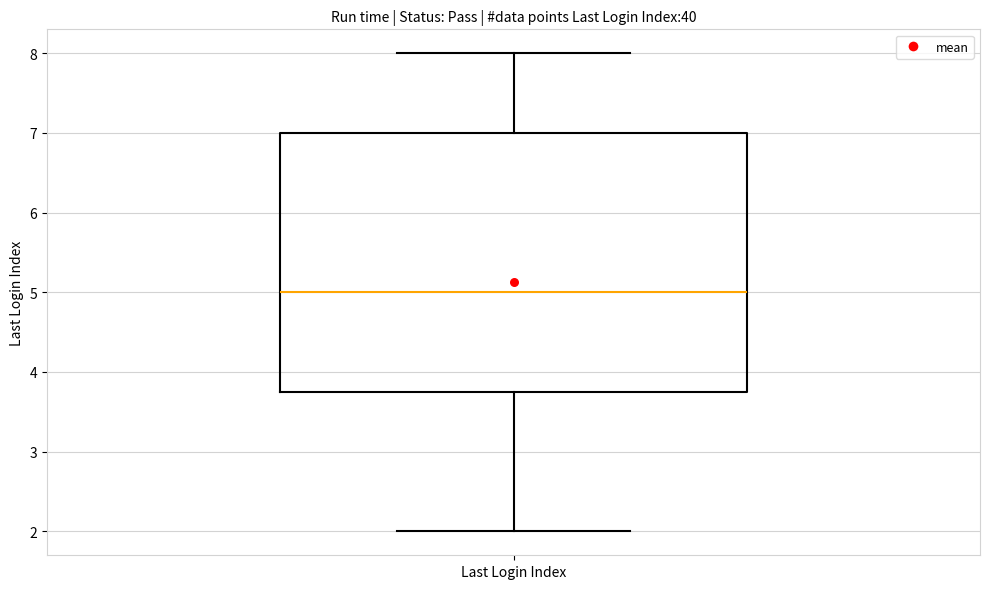

Transcribe this box plot: give where the median line is, the range the box spans, and where the two whiskers end, as read against the y-axis. The values are not printed on the chart, so give them approximately, as read against the axis.

median 5.0, box 3.8 to 7.0, whiskers 2.0 to 8.0